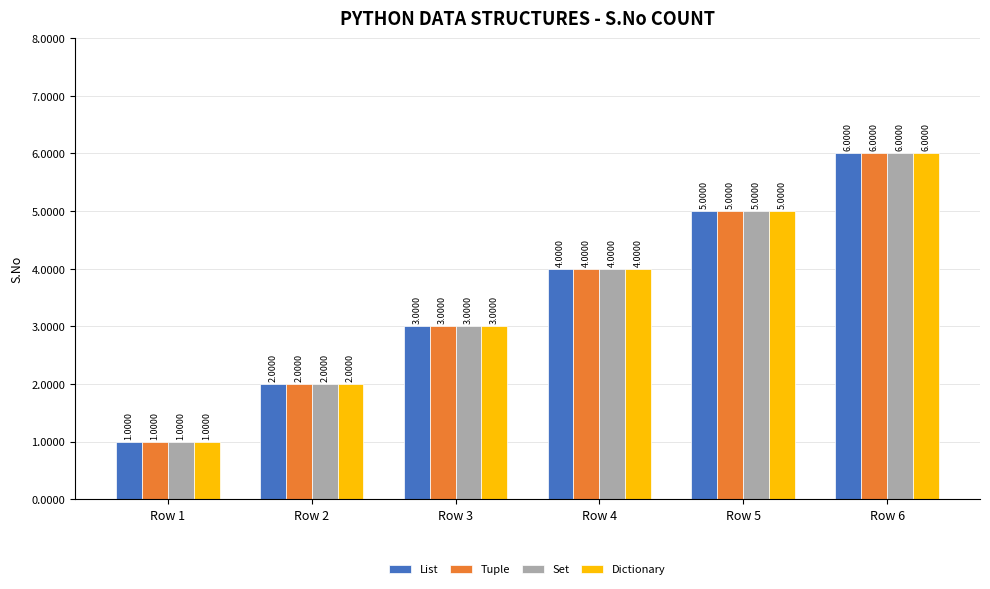

How many Dictionary values are between 2 and 5?

4